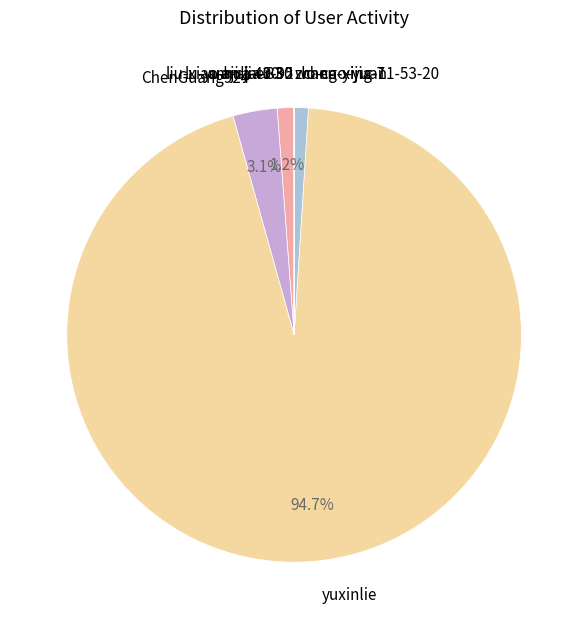

Which slice represents more than half of the pie?

yuxinlie